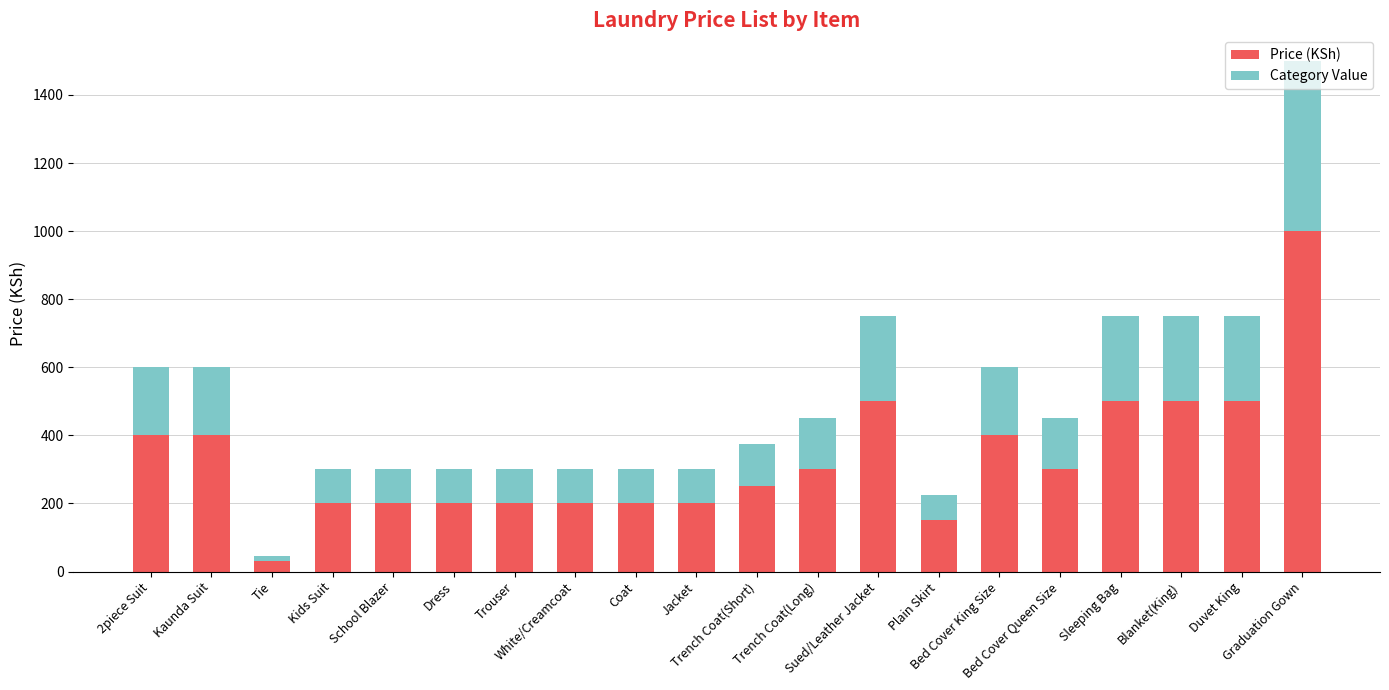

What is the average value of the Price (KSh) series?

332